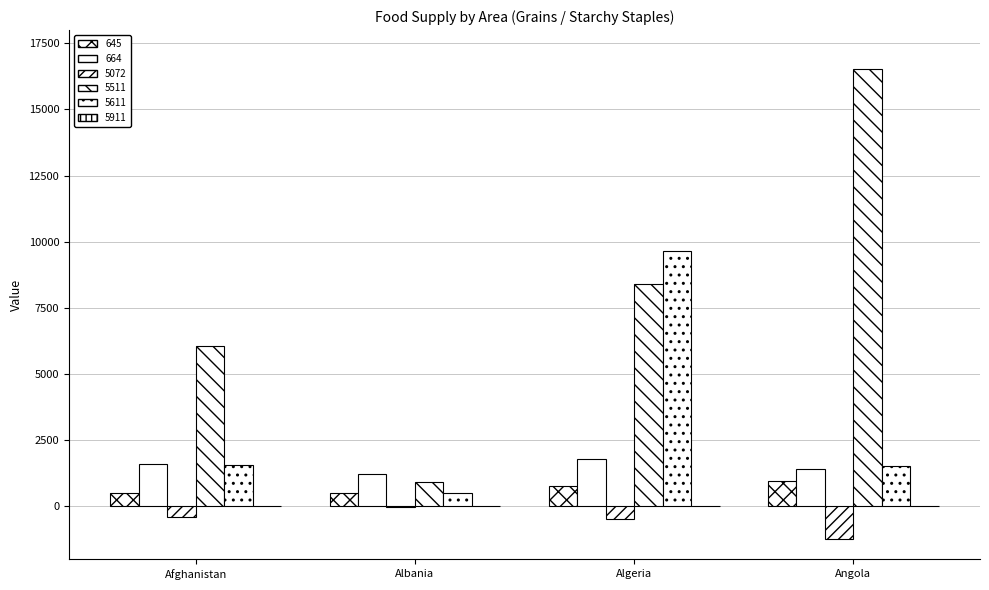

How many data points does each series have?

4